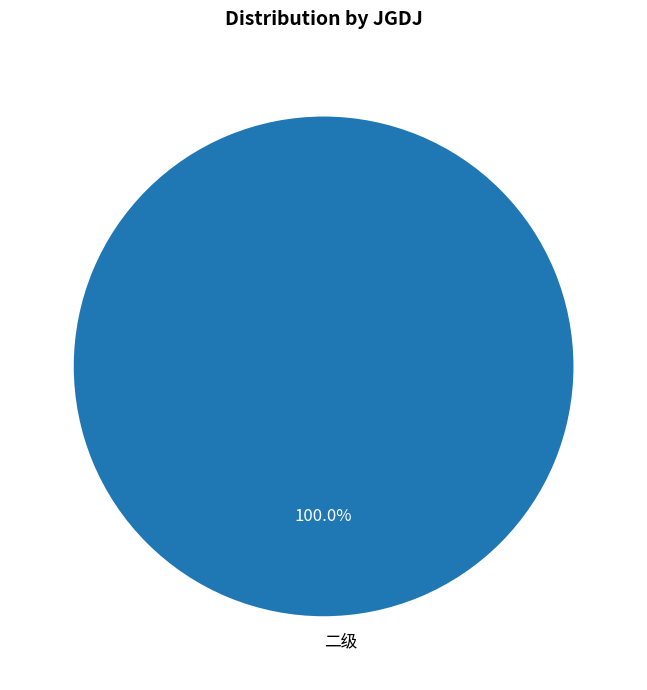

Rank the categories by value from lowest to highest.

二级